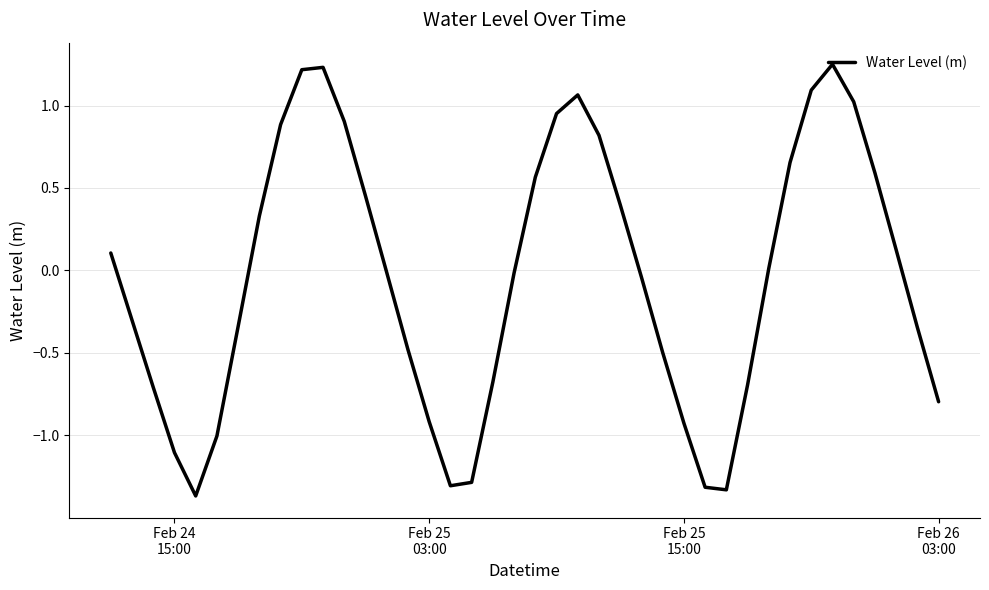

What is the value of the 37th point from the left?

0.6